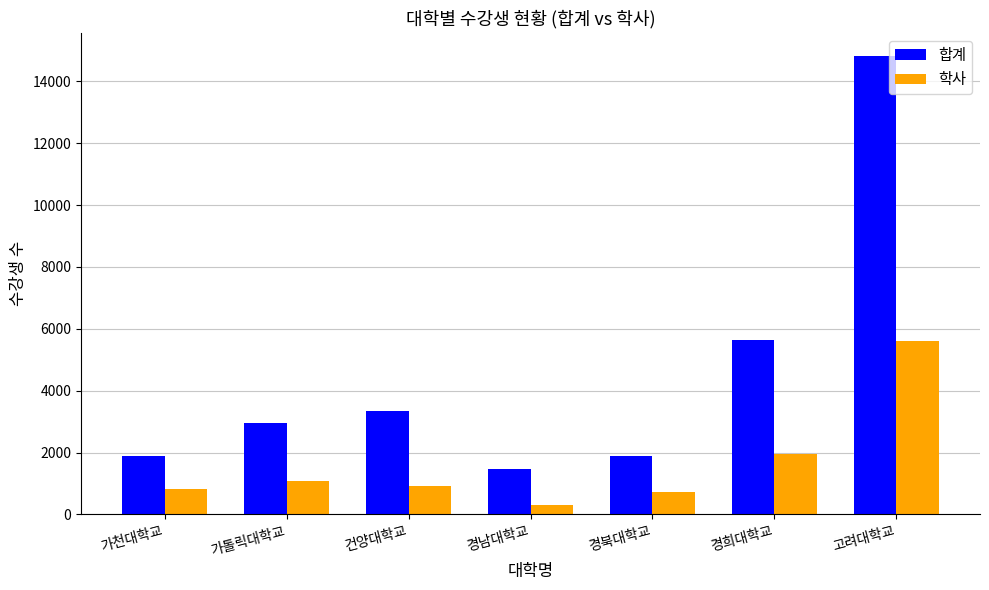

At which category is the sum across all series the highest?

고려대학교